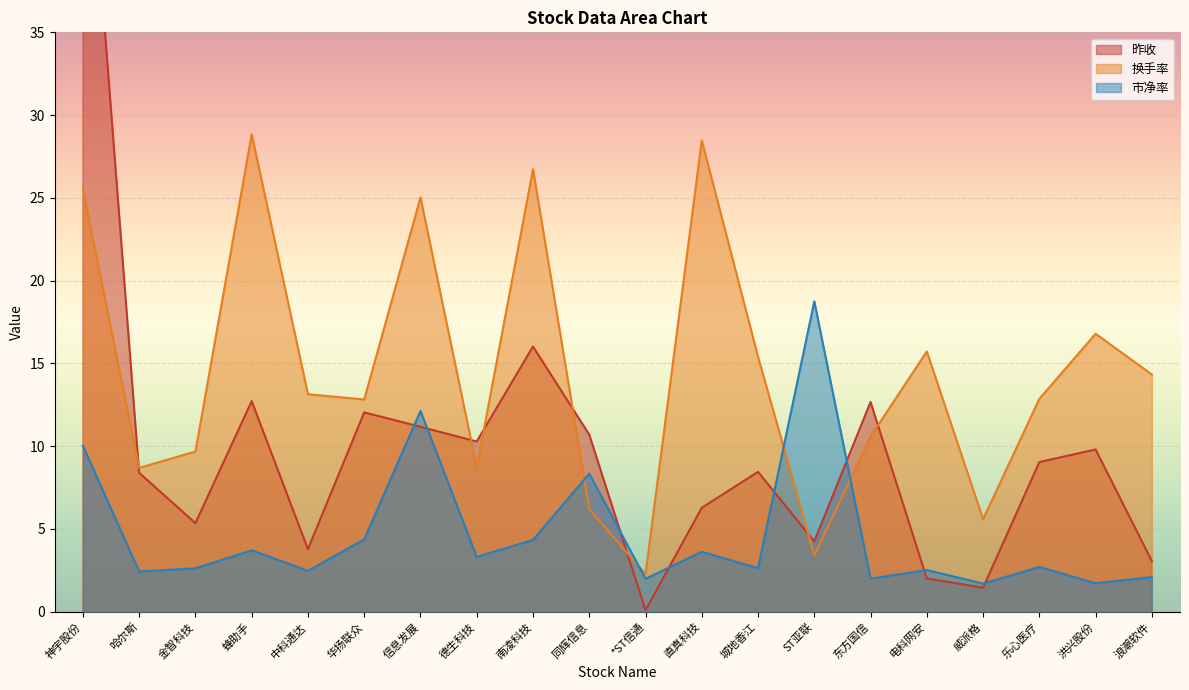

What position from the left is 南凌科技?

9